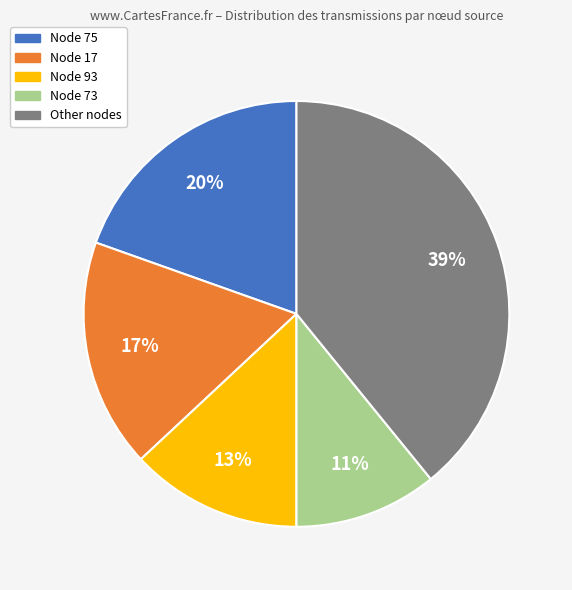

The Node 93 slice represents 13% of the pie. True or false?

True